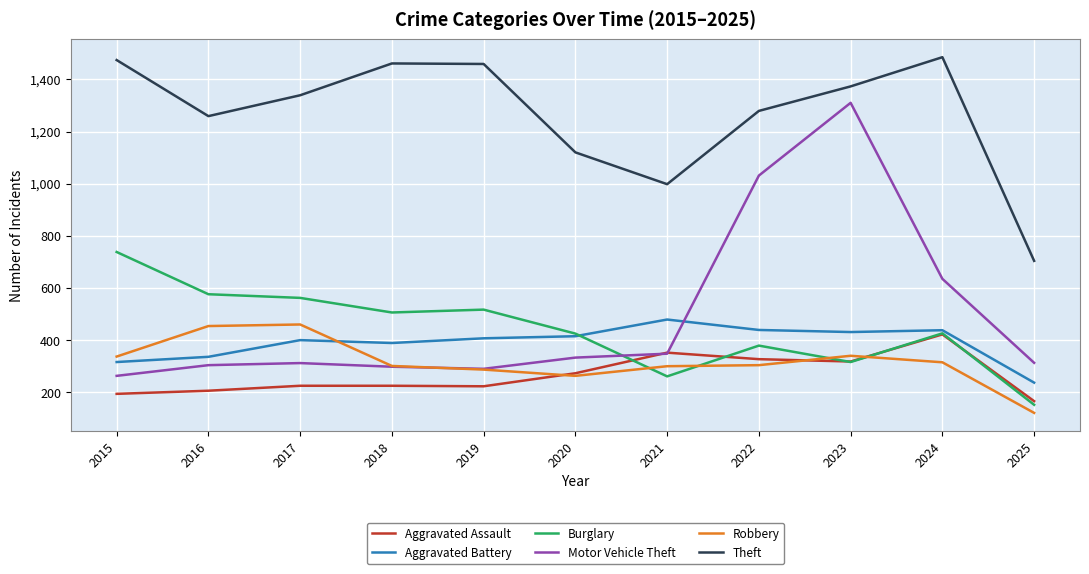

What is the lowest value of the Aggravated Assault series?

166